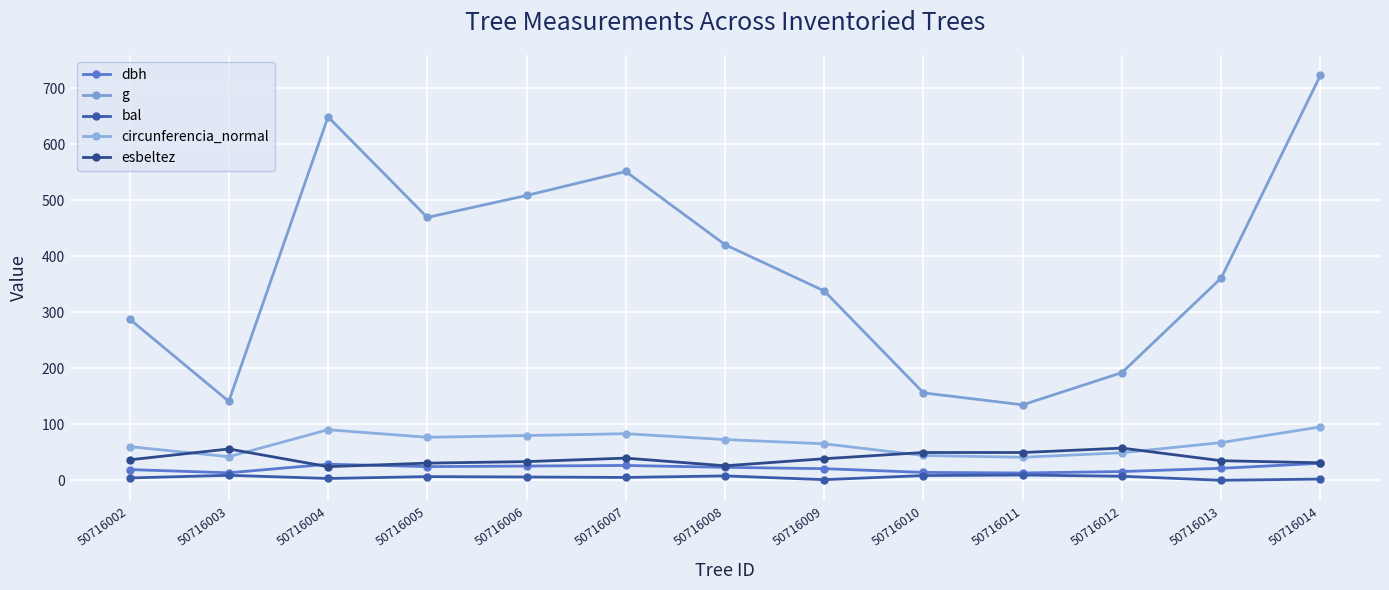

Between 50716009 and 50716011, which series saw the biggest shift?

g